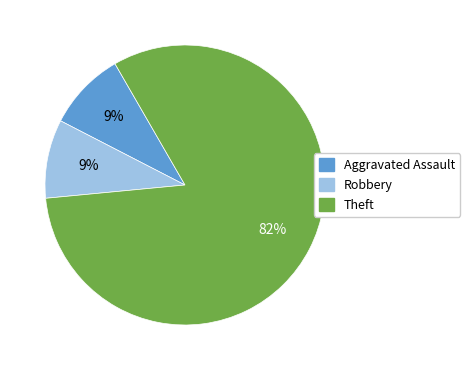

To the nearest percent, what is the combined percentage of Robbery and Aggravated Assault?

18%